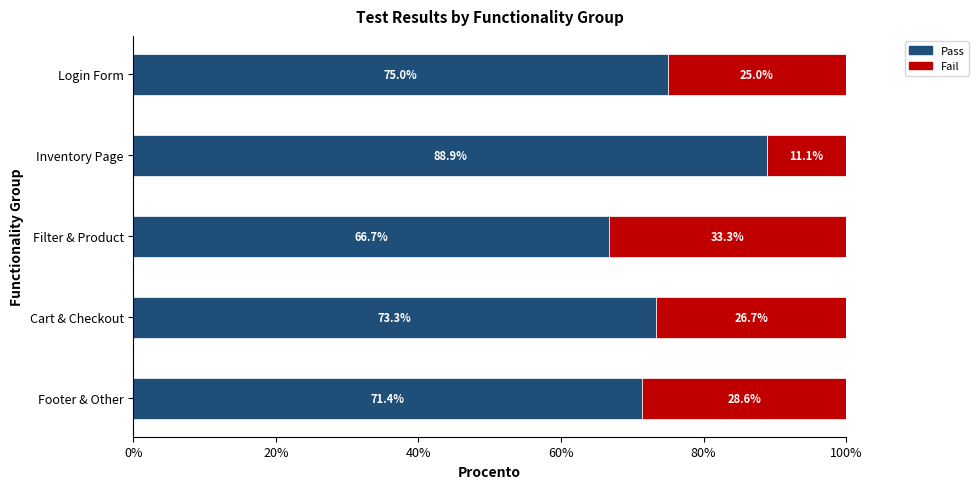

The Pass series shows 46.8 at Cart & Checkout. True or false?

False